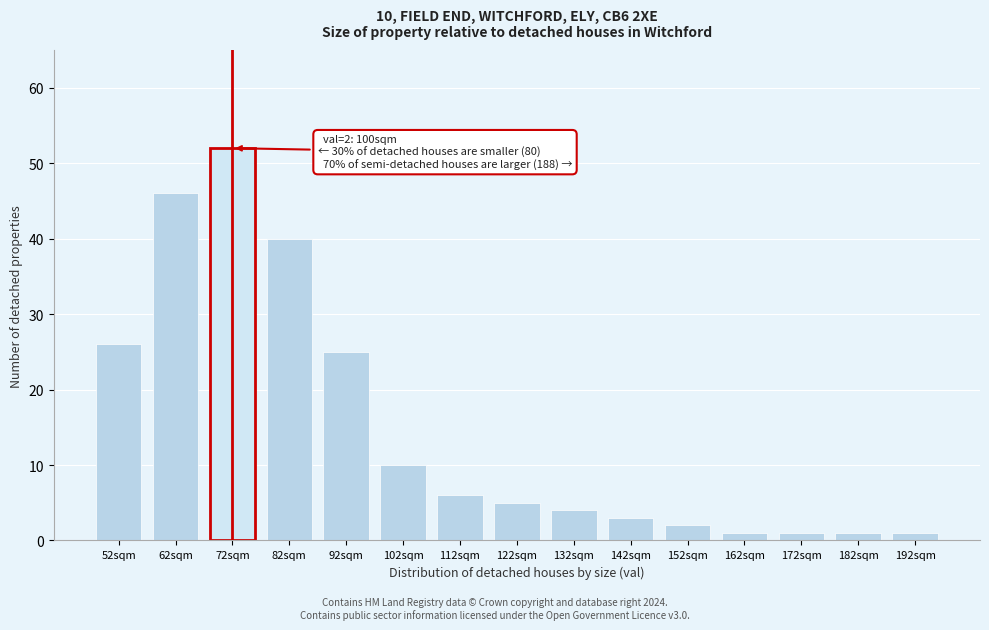

Reading right to left, extract all data points from this chart.

1	1	1	1	2	3	4	5	6	10	25	40	52	46	26